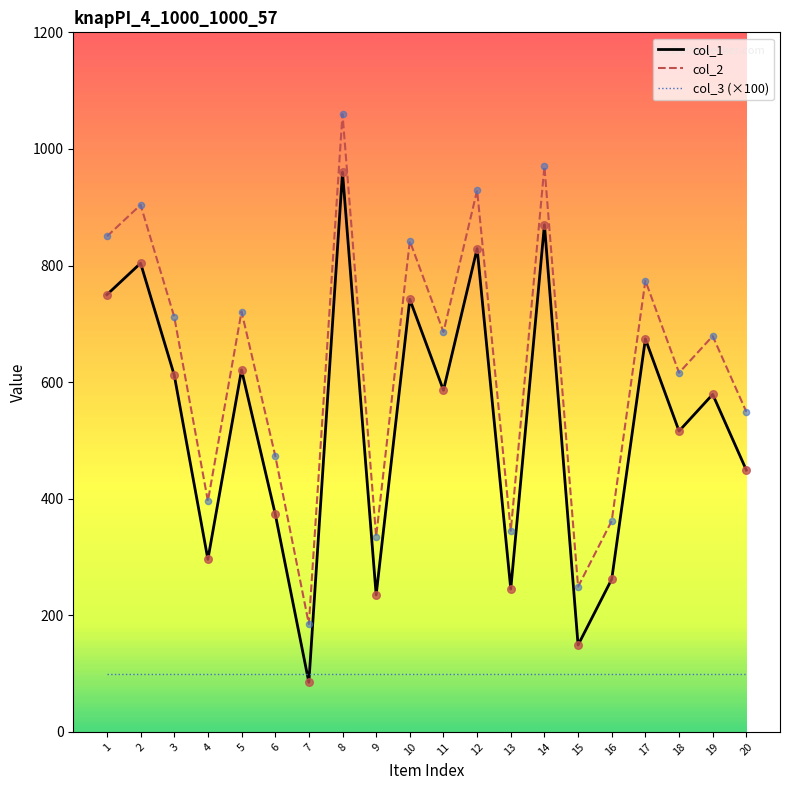

At how many categories does at least one series exceed 1053?

1